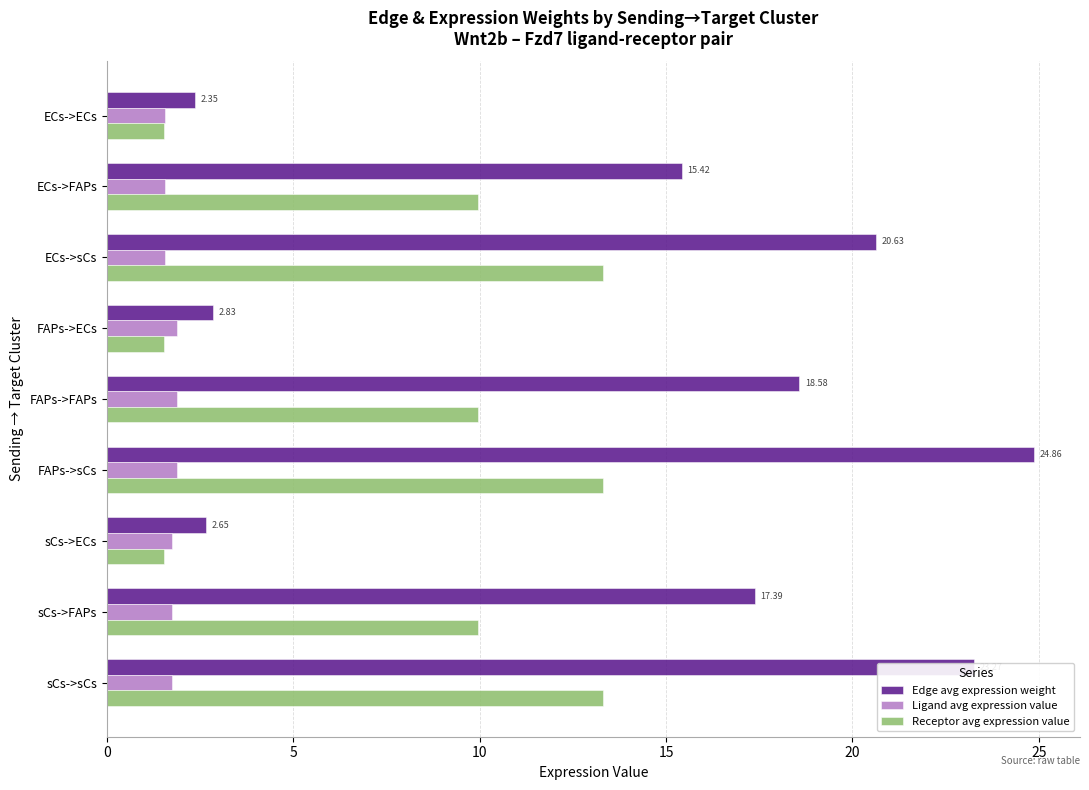

At sCs->FAPs, list the series in order from smallest to largest.

Ligand avg expression value, Receptor avg expression value, Edge avg expression weight